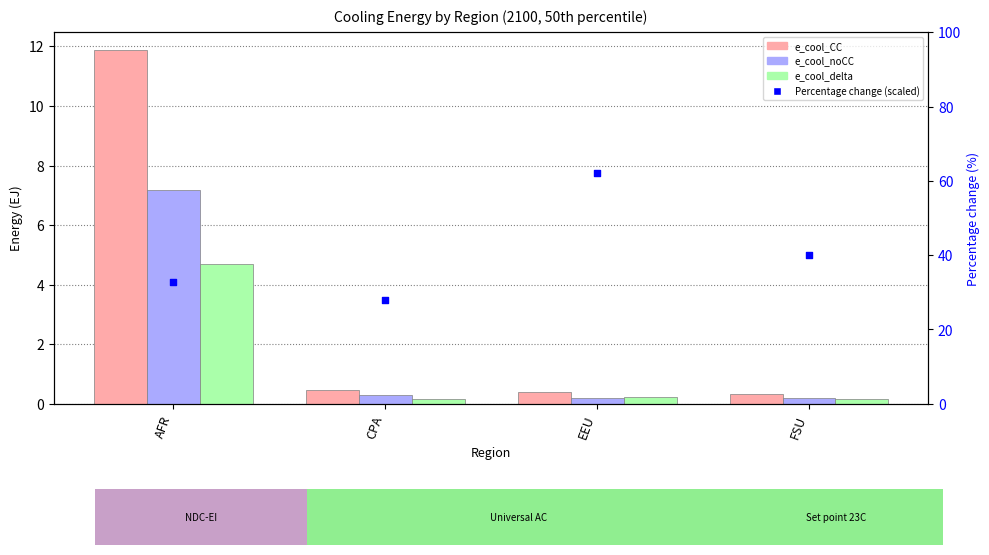

What is the total value across all series at EEU?

62.8